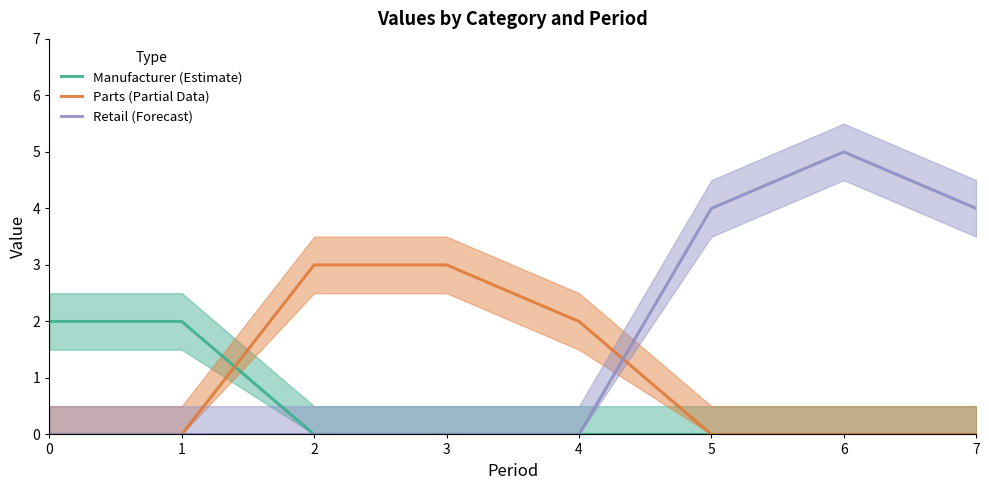

The value of Retail (Forecast) at 2 is 3. True or false?

False